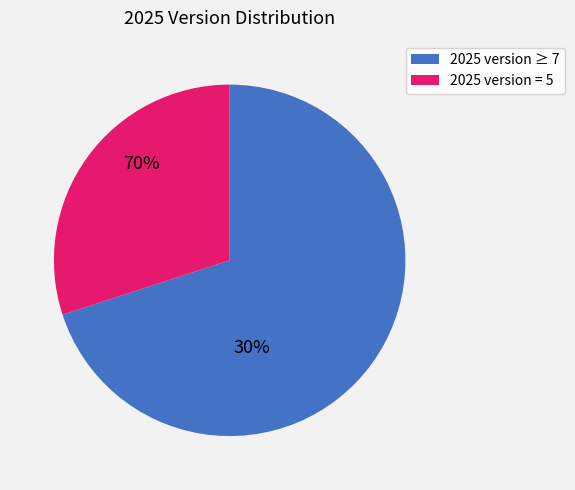

Is there any slice that represents more than half of the pie?

Yes